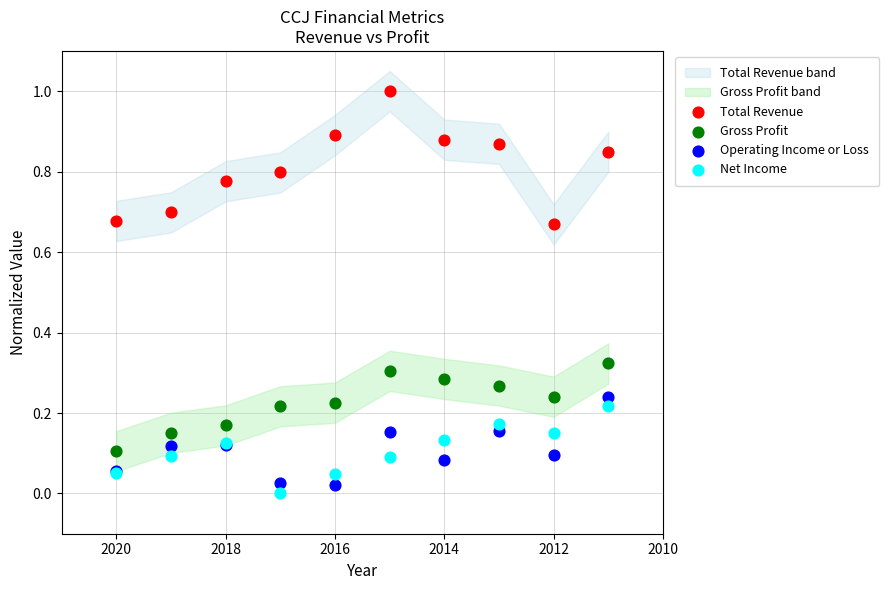

Which series reaches the minimum Y coordinate?

Net Income